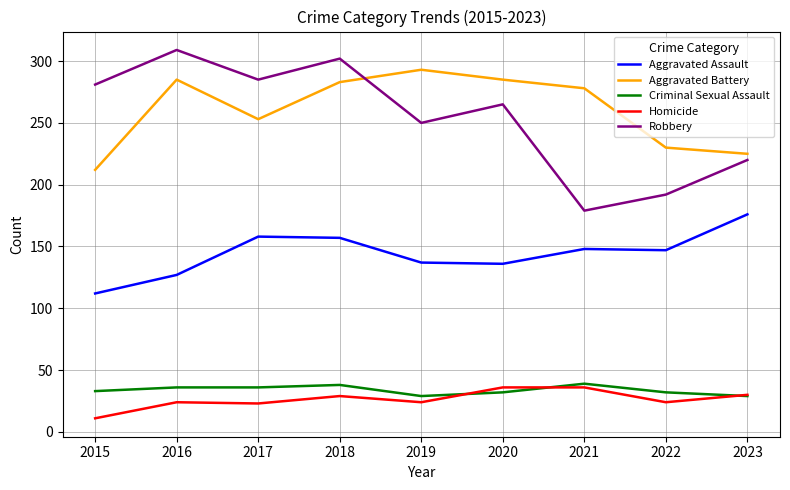

What is the average value of the Homicide series?

26